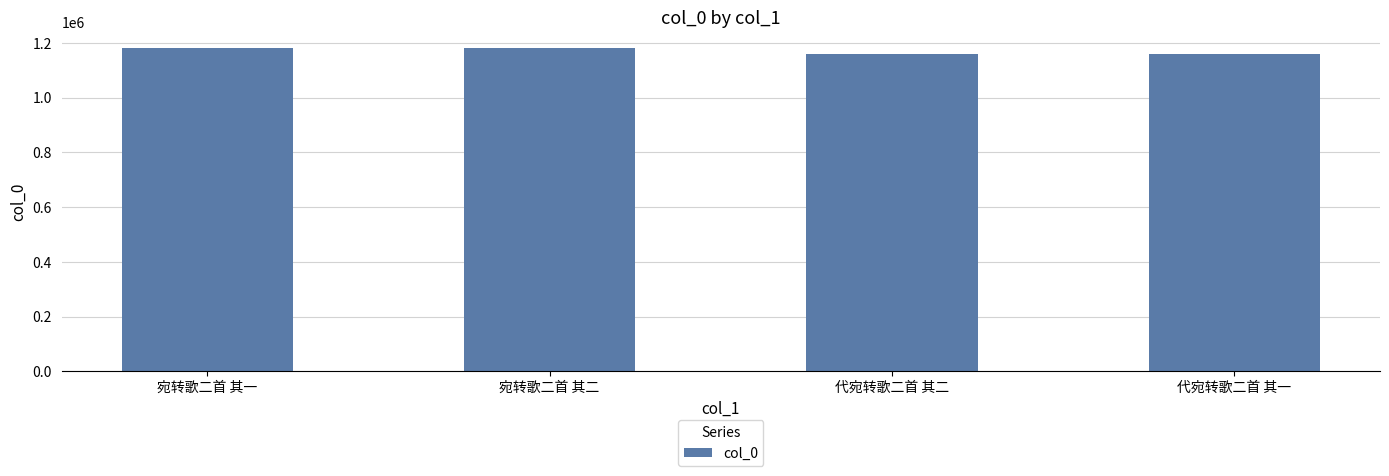

What is the maximum value shown in the chart?

1181088